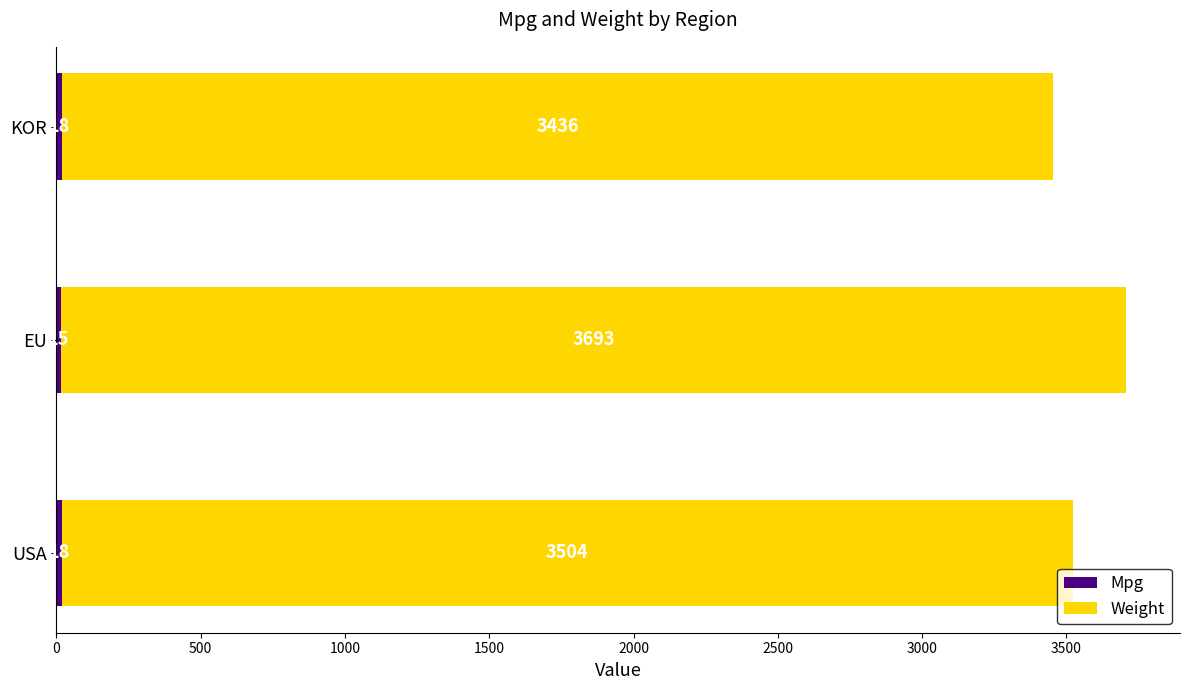

At which category is the sum across all series the highest?

EU